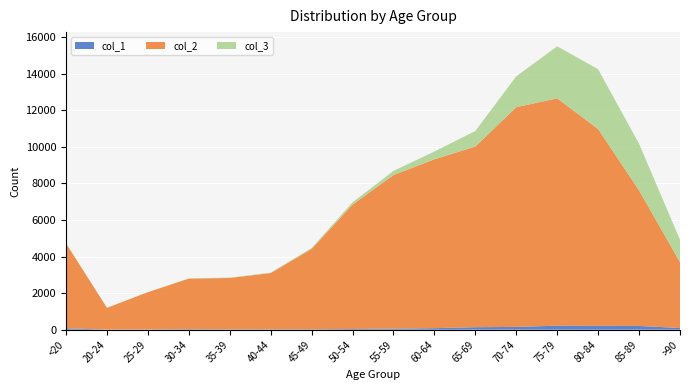

Reading left to right, list all the values displayed in this chart.

col_1: 77	5	14	27	17	20	23	39	59	84	137	153	220	209	206	93
col_2: 4641	1191	2038	2765	2814	3078	4396	6803	8400	9236	9883	12018	12434	10764	7417	3604
col_3: 18	4	3	17	18	24	47	126	227	426	850	1690	2848	3273	2548	1224